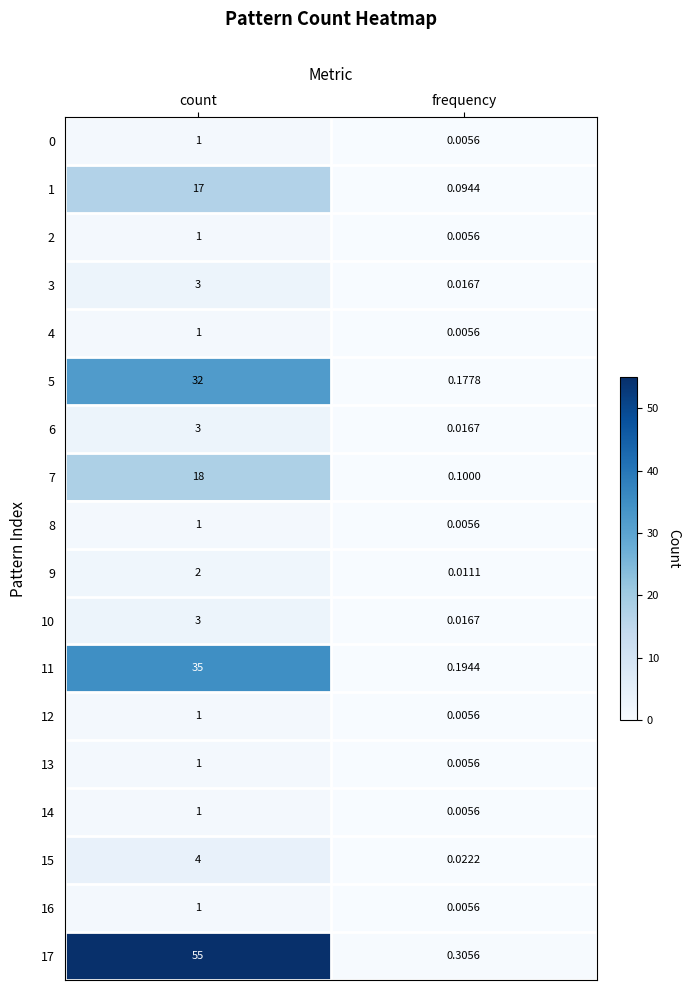

Rank the categories by 1 value from lowest to highest.

frequency, count